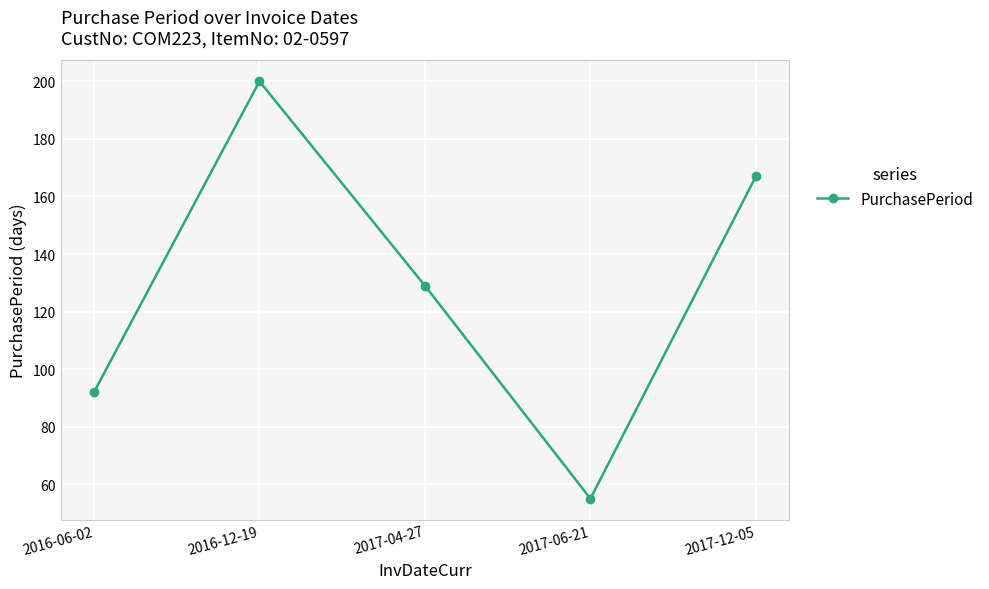

Which category has the lowest value across all series?

2017-06-21